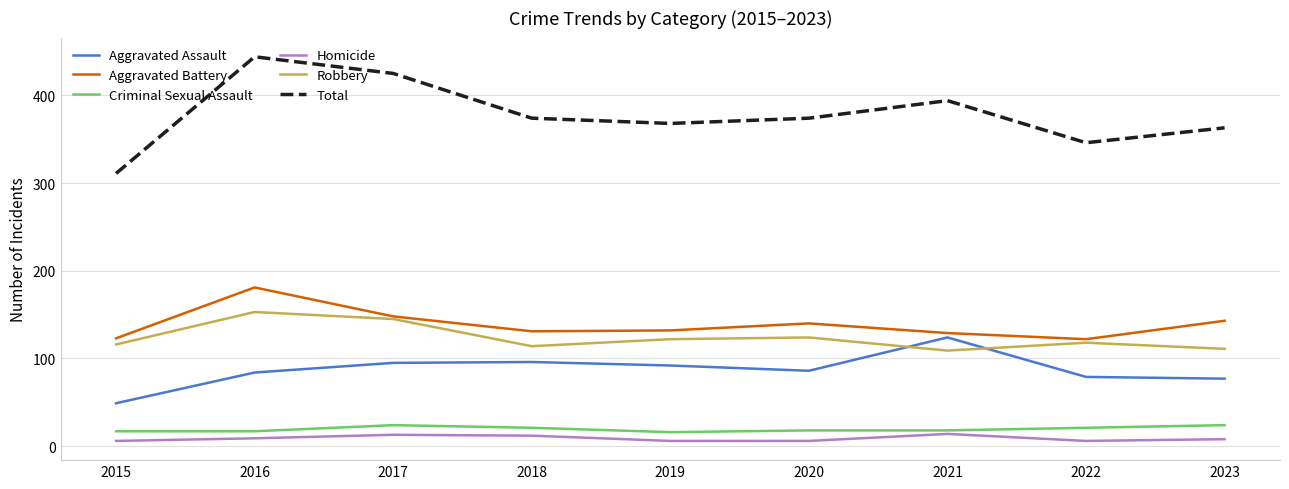

What is the sum of all Criminal Sexual Assault values?

176